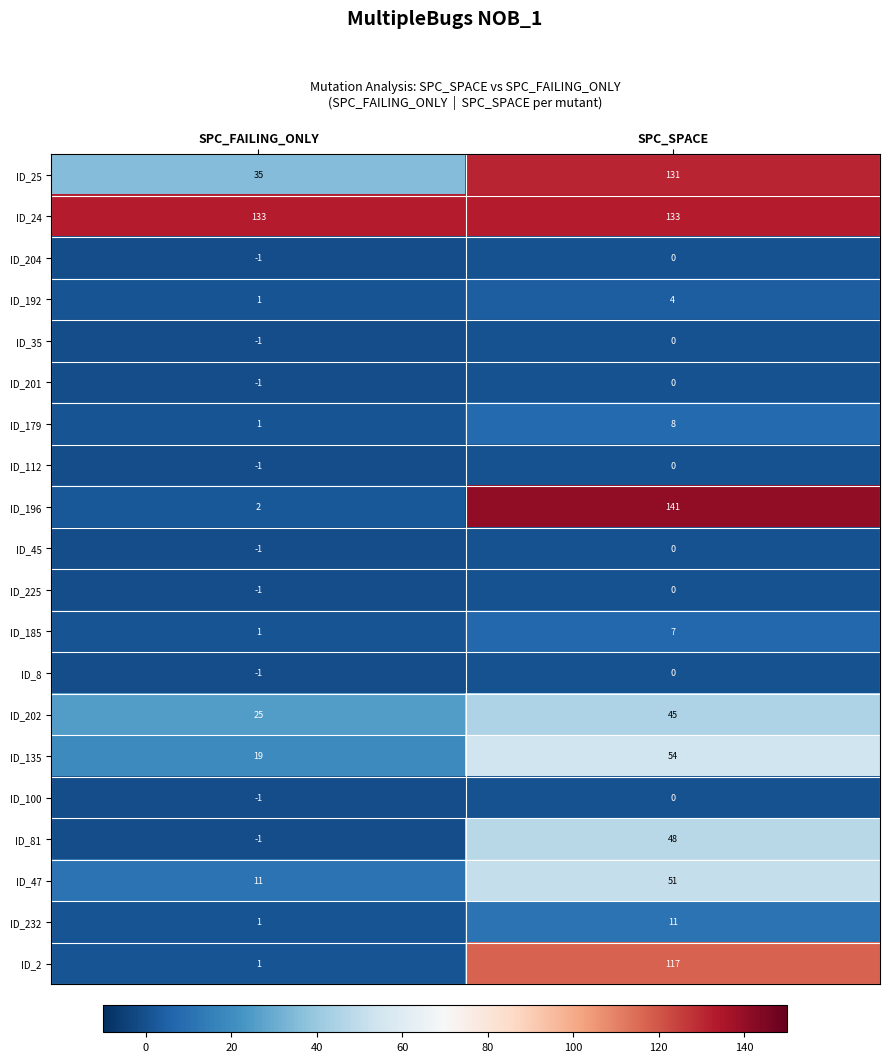

List the labels in order of ID_45 value, smallest first.

SPC_FAILING_ONLY, SPC_SPACE